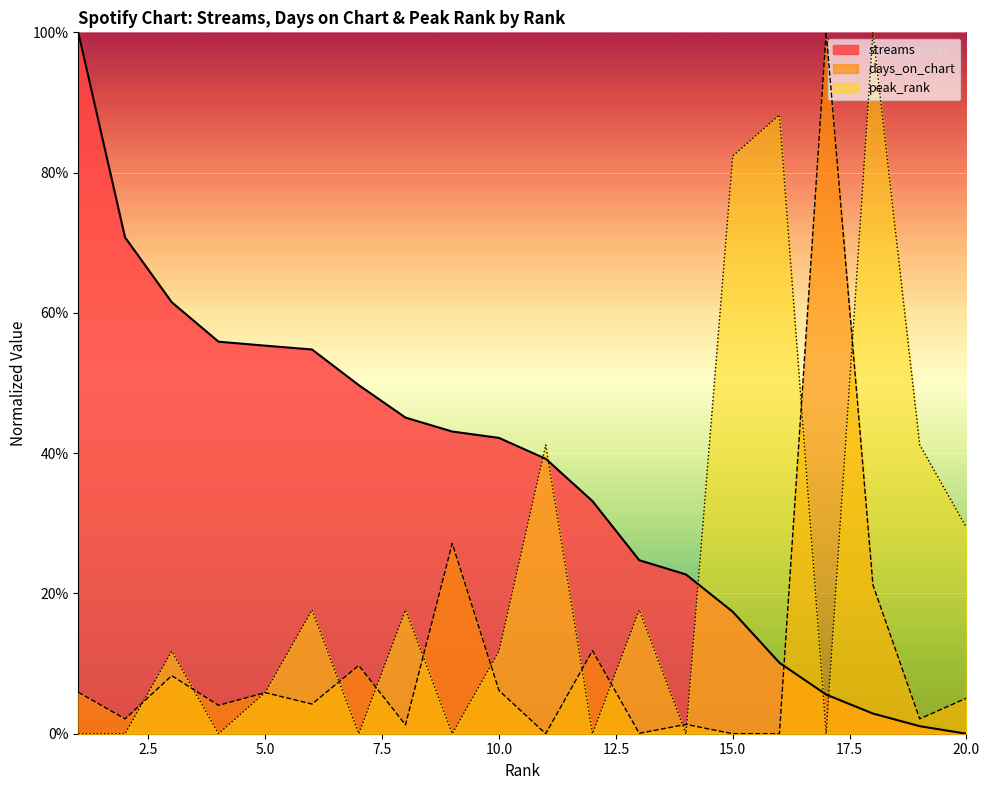

Count the number of categories in the chart.

20